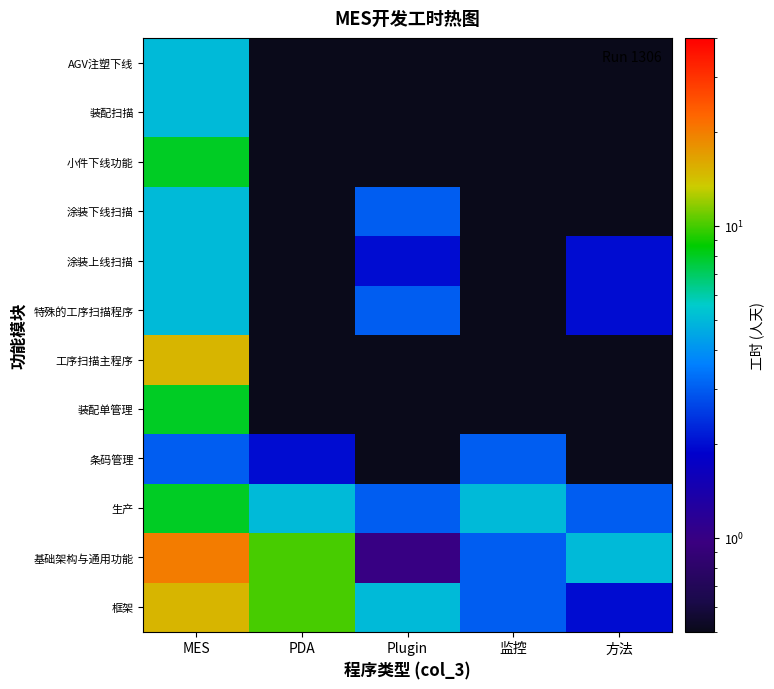

Reading right to left, transcribe all the data shown in this chart.

框架: 方法=2.0	监控=3.0	Plugin=5.0	PDA=10.0	MES=15.0
基础架构与通用功能: 方法=5.0	监控=3.0	Plugin=1.0	PDA=10.0	MES=20.0
生产: 方法=3.0	监控=5.0	Plugin=3.0	PDA=5.0	MES=8.0
条码管理: 方法=0.1	监控=3.0	Plugin=0.1	PDA=2.0	MES=3.0
装配单管理: 方法=0.1	监控=0.1	Plugin=0.1	PDA=0.1	MES=8.0
工序扫描主程序: 方法=0.1	监控=0.1	Plugin=0.1	PDA=0.1	MES=15.0
特殊的工序扫描程序: 方法=2.0	监控=0.1	Plugin=3.0	PDA=0.1	MES=5.0
涂装上线扫描: 方法=2.0	监控=0.1	Plugin=2.0	PDA=0.1	MES=5.0
涂装下线扫描: 方法=0.1	监控=0.1	Plugin=3.0	PDA=0.1	MES=5.0
小件下线功能: 方法=0.1	监控=0.1	Plugin=0.1	PDA=0.1	MES=8.0
装配扫描: 方法=0.1	监控=0.1	Plugin=0.1	PDA=0.1	MES=5.0
AGV注塑下线: 方法=0.1	监控=0.1	Plugin=0.1	PDA=0.1	MES=5.0